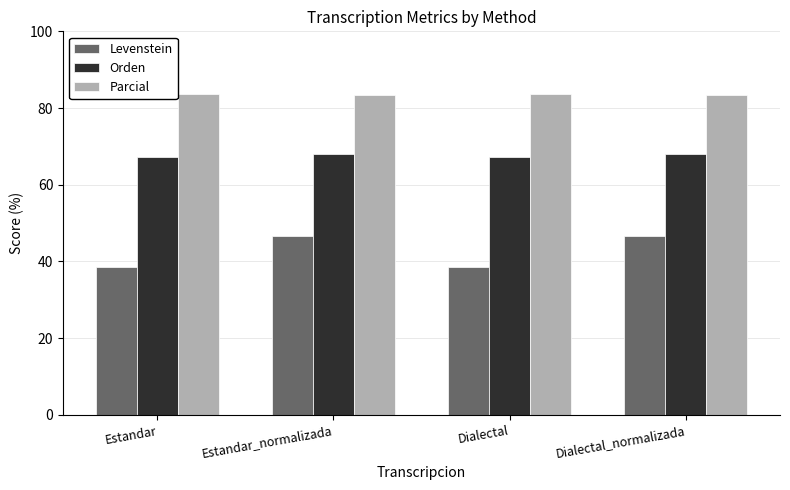

What is the label of the 4th bar from the left?

Dialectal_normalizada